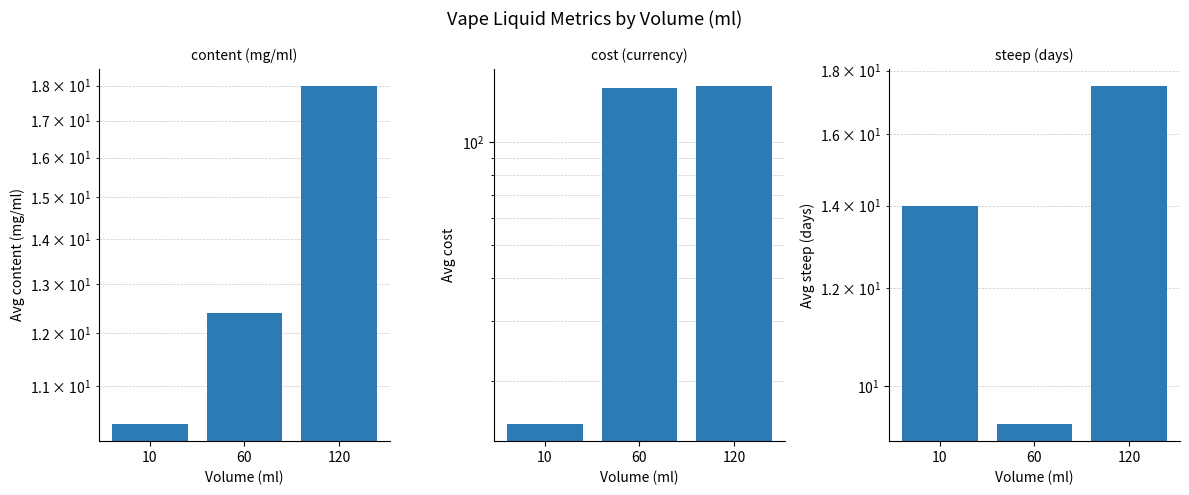

Reading left to right, what are all the values shown in this chart?

content: 10.3	12.4	18.0
cost: 15.0	143.7	145.8
steep: 14.0	9.3	17.5